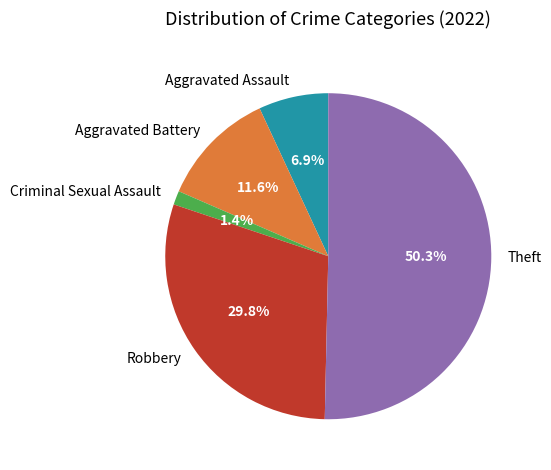

Does Robbery account for over 50% of the chart?

No